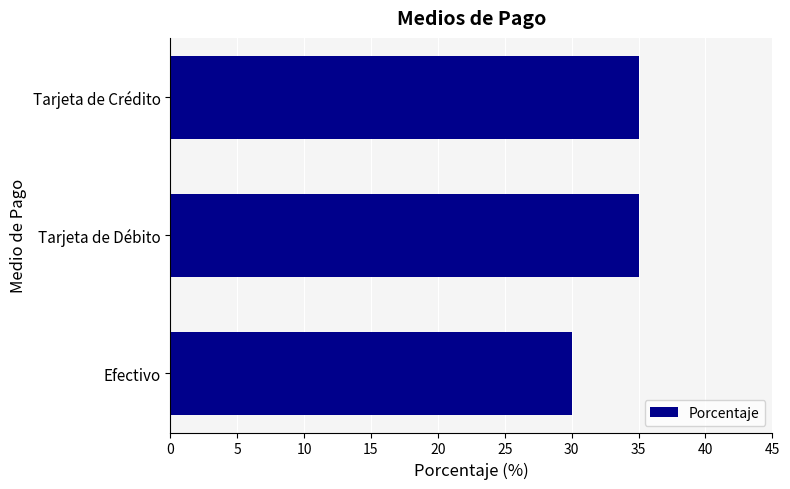

How many values are below 35?

1